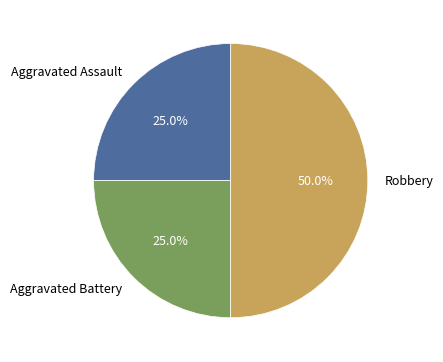

What is the largest slice in the pie chart?

Robbery